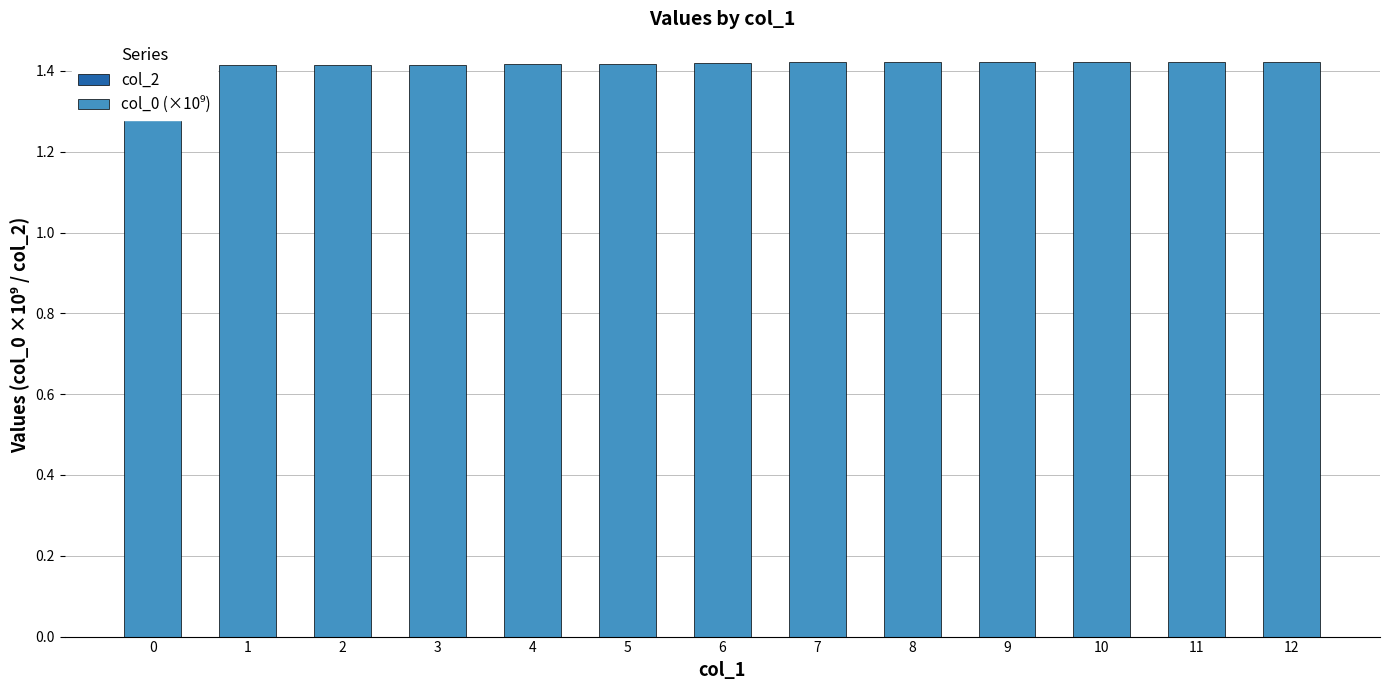

Which series has the widest spread of values?

col_0 (×10⁹)